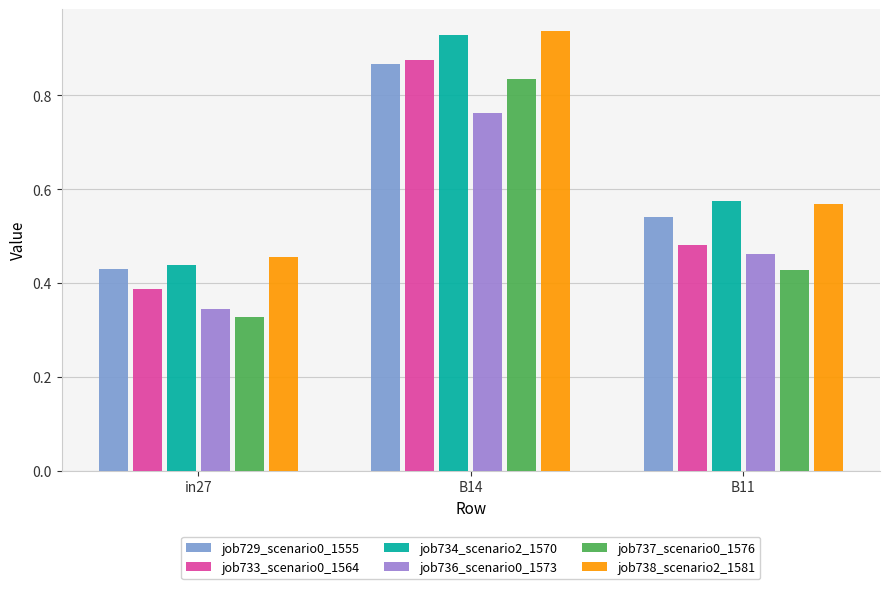

Which series has the largest range (max minus min)?

job737_scenario0_1576